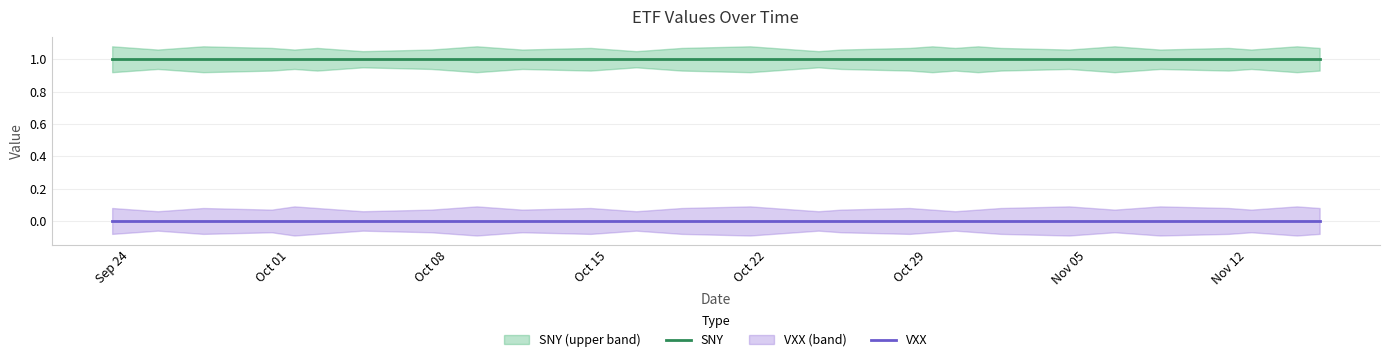

True or false: VXX and SNY intersect in this chart.

False